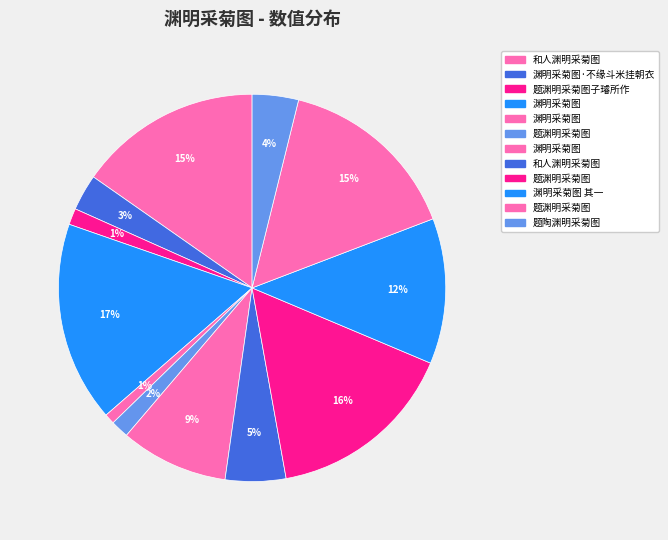

How many segments does this pie chart have?

12